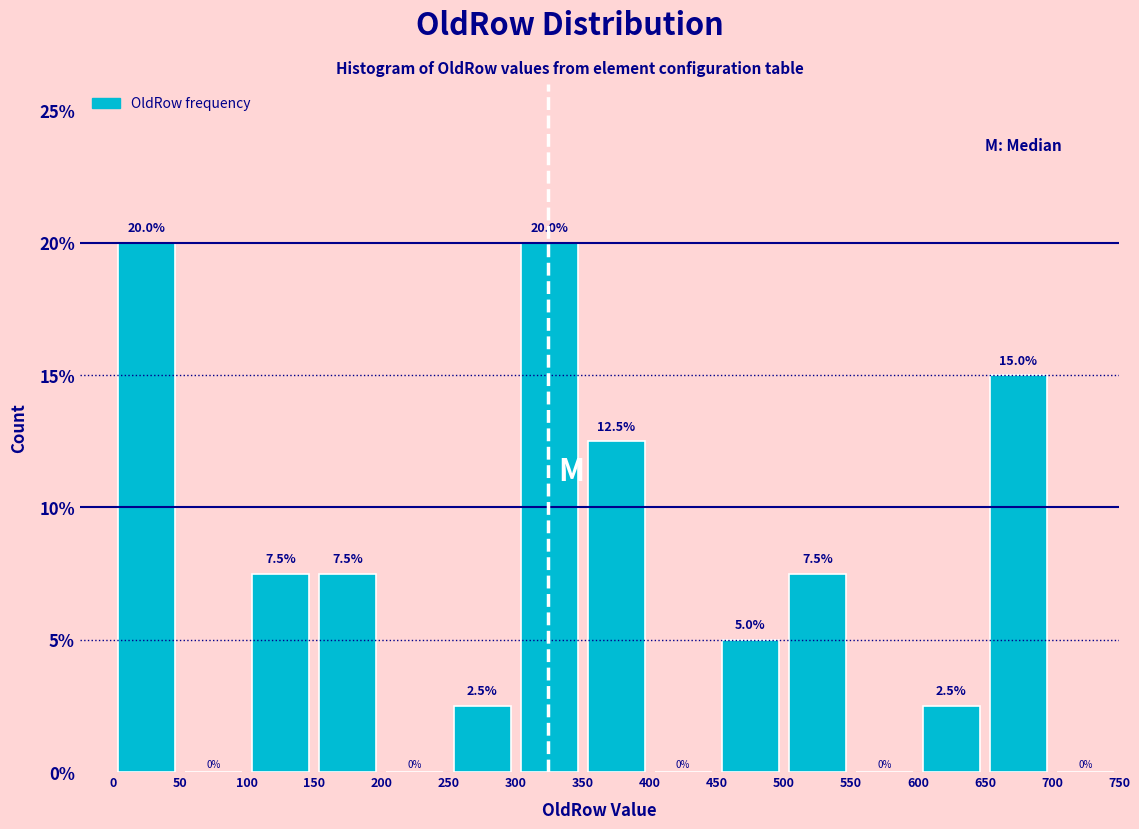

Reading left to right, list every bar in this chart as the range it spans on the x-axis followed by its height.

0 to 50: 20.0
50 to 100: 0.0
100 to 150: 7.5
150 to 200: 7.5
200 to 250: 0.0
250 to 300: 2.5
300 to 350: 20.0
350 to 400: 12.5
400 to 450: 0.0
450 to 500: 5.0
500 to 550: 7.5
550 to 600: 0.0
600 to 650: 2.5
650 to 700: 15.0
700 to 750: 0.0